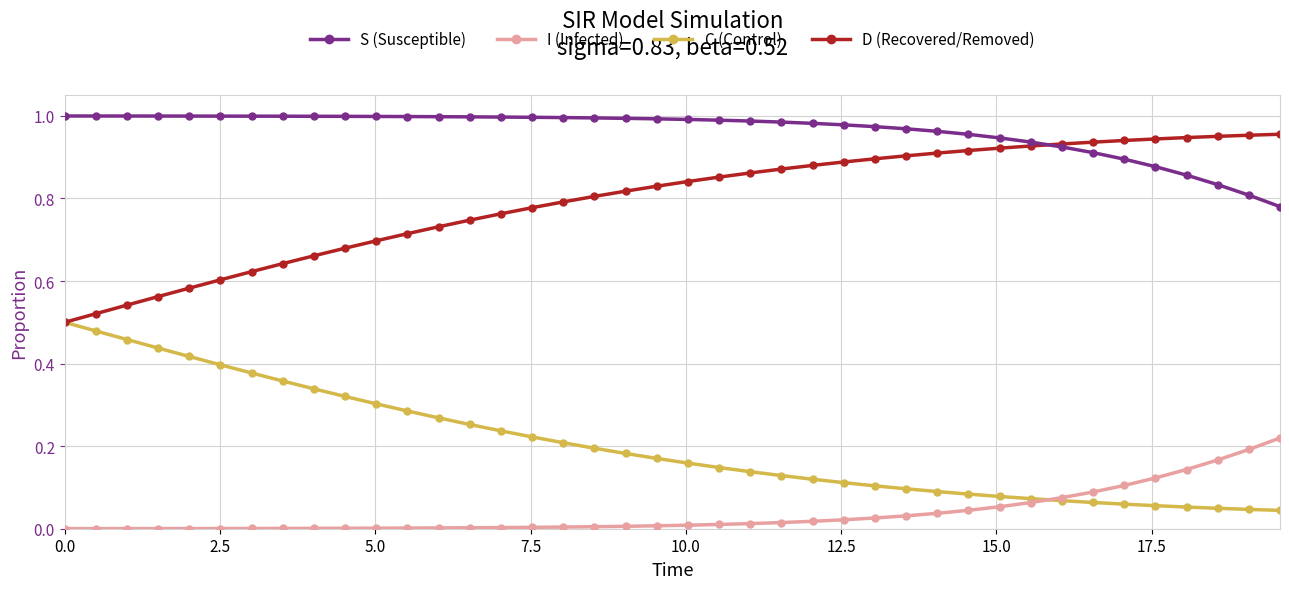

List the series in order of their overall mean, highest first.

S (Susceptible), D (Recovered/Removed), C (Control), I (Infected)